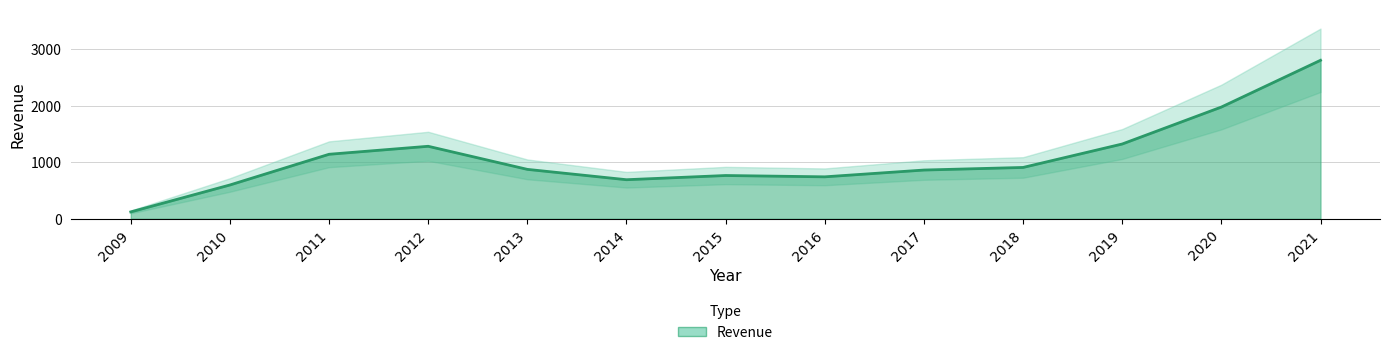

What is the ratio of the value at 2011 to the value at 2021?

0.4